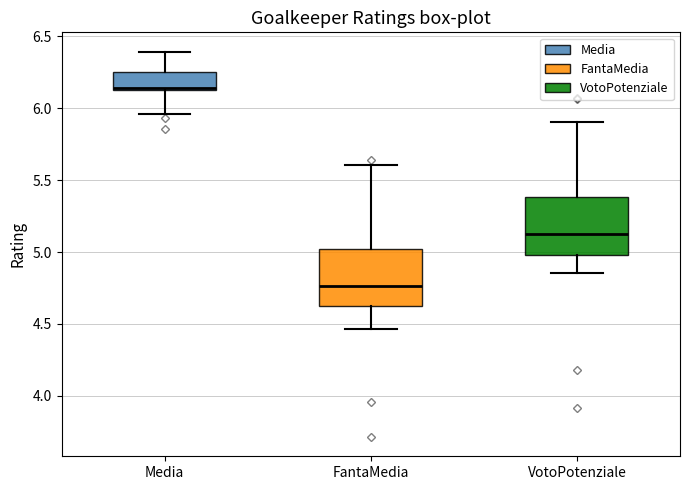

Which box's median line is the lowest?

FantaMedia